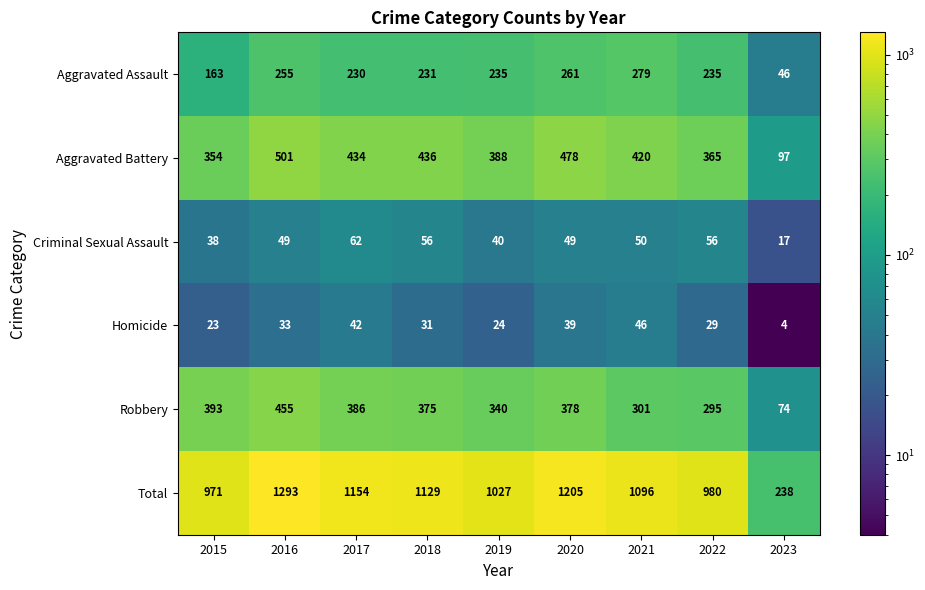

At how many categories does at least one series exceed 709?

8